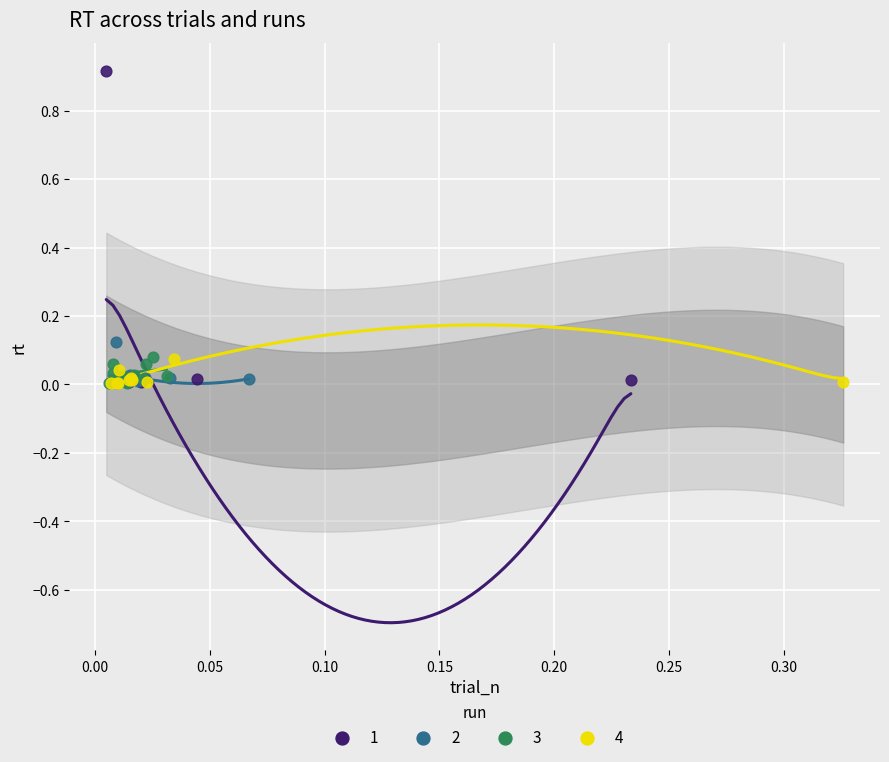

What are all the series names shown in the legend?

1, 2, 3, 4